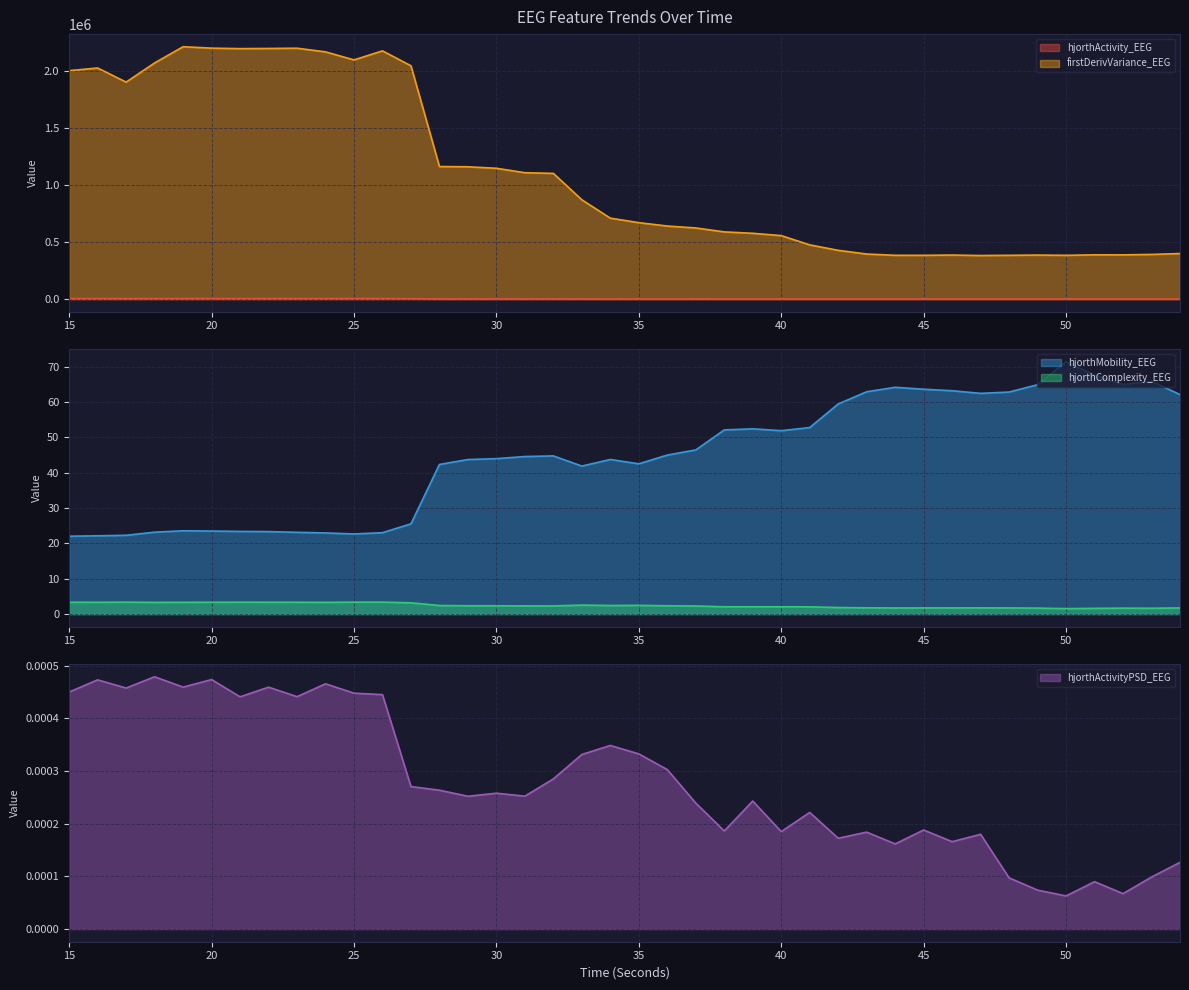

The value of hjorthActivity_EEG at 46 is 96.9. True or false?

True